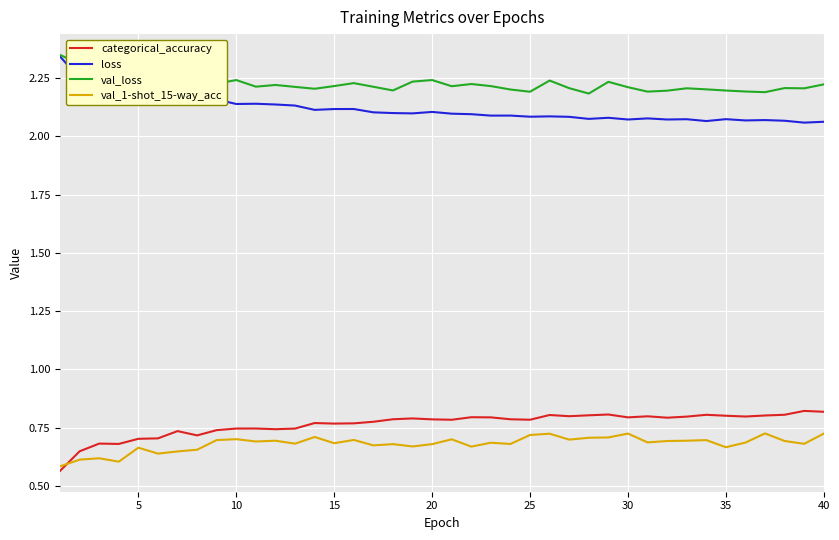

Which series has the largest total across all categories?

val_loss